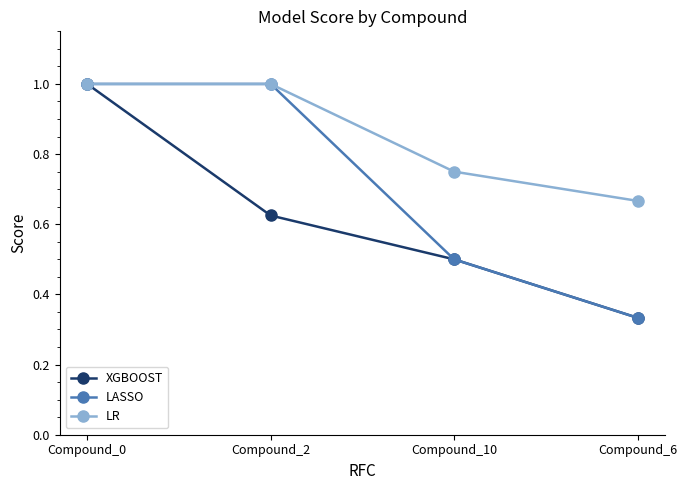

Between Compound_0 and Compound_2, which series saw the biggest shift?

XGBOOST